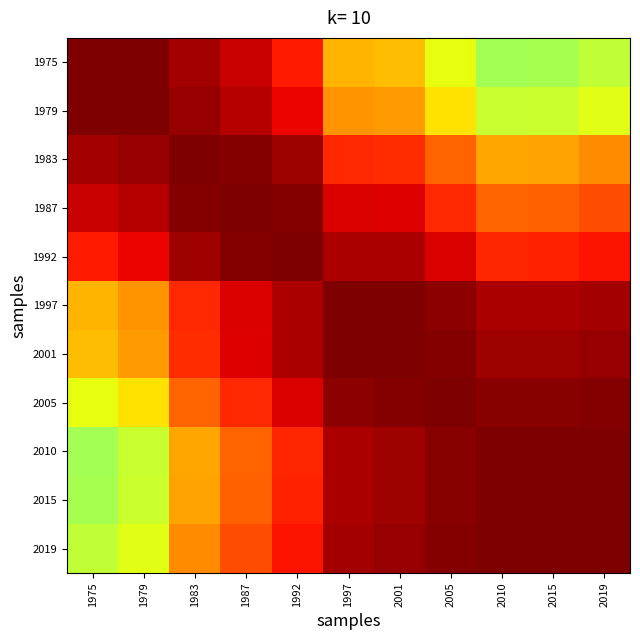

Rank the series at 1975 from lowest to highest value.

2010, 2015, 2019, 2005, 2001, 1997, 1992, 1987, 1983, 1979, 1975